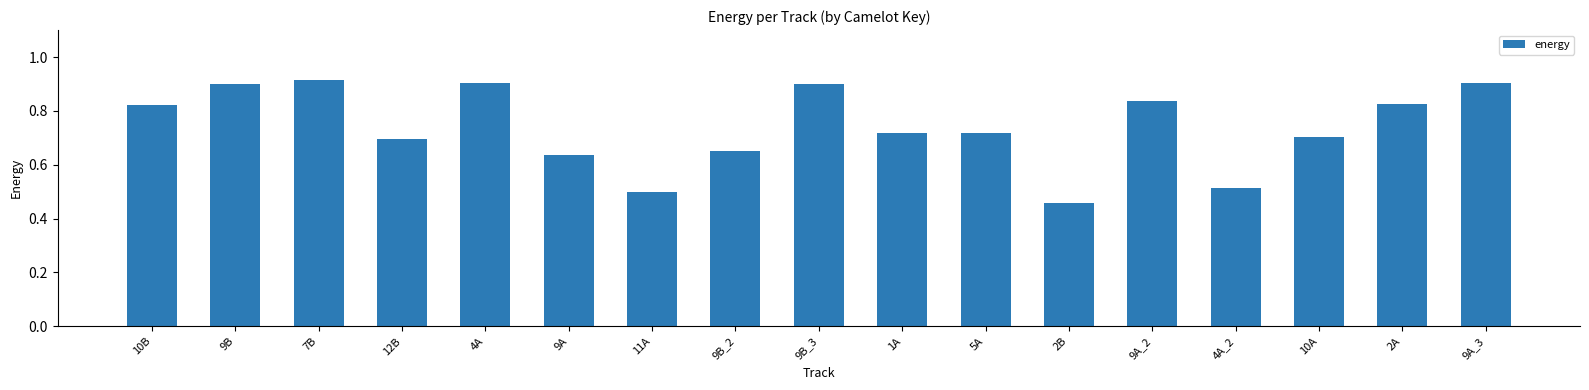

The value at 9B_3 is 1.3. True or false?

False